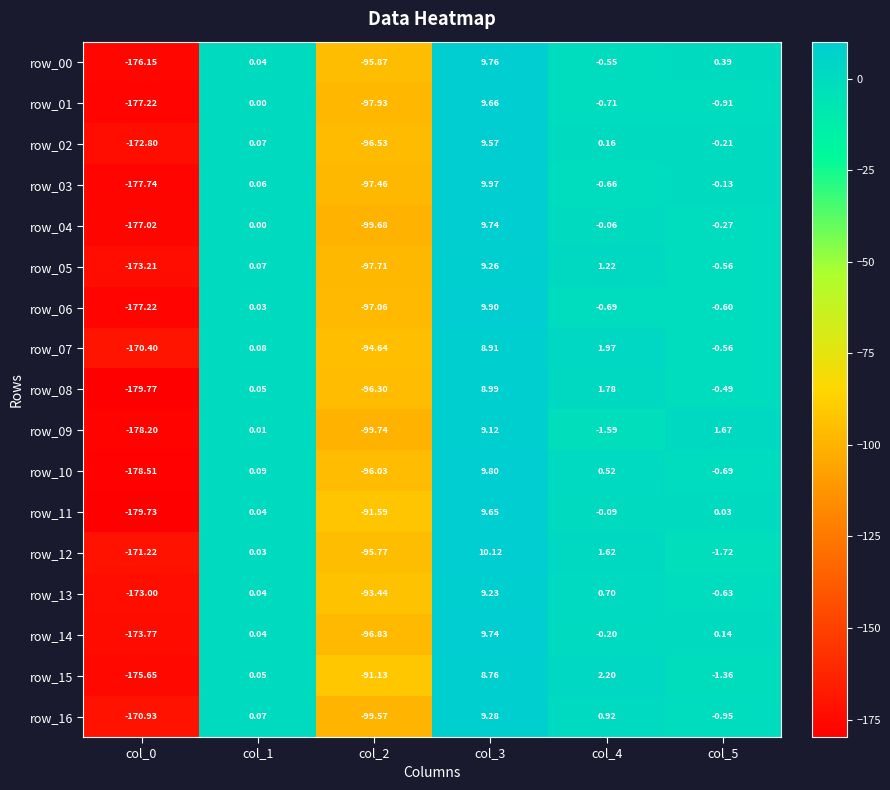

At which category is the sum across all series the highest?

col_3